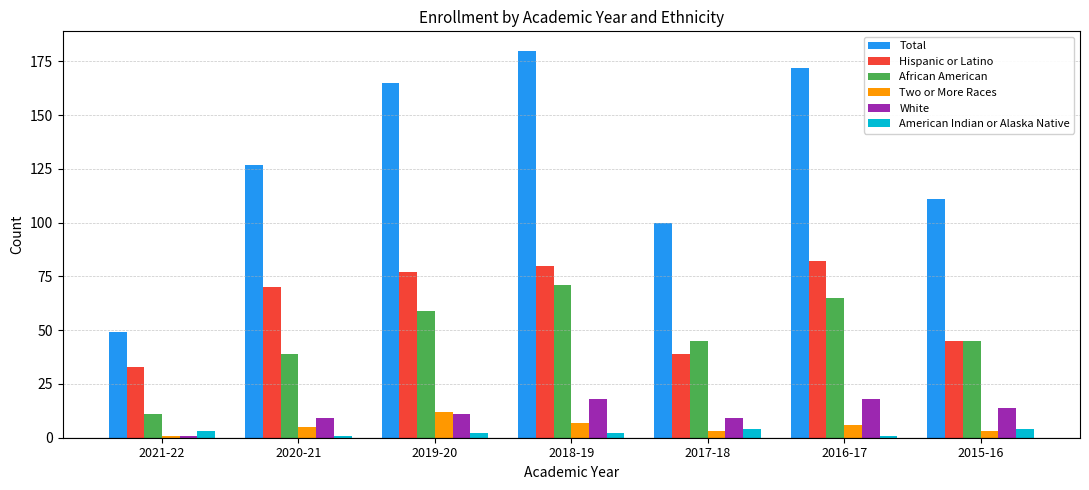

Reading left to right, transcribe all the data shown in this chart.

Total: 2021-22=49	2020-21=127	2019-20=165	2018-19=180	2017-18=100	2016-17=172	2015-16=111
Hispanic or Latino: 2021-22=33	2020-21=70	2019-20=77	2018-19=80	2017-18=39	2016-17=82	2015-16=45
African American: 2021-22=11	2020-21=39	2019-20=59	2018-19=71	2017-18=45	2016-17=65	2015-16=45
Two or More Races: 2021-22=1	2020-21=5	2019-20=12	2018-19=7	2017-18=3	2016-17=6	2015-16=3
White: 2021-22=1	2020-21=9	2019-20=11	2018-19=18	2017-18=9	2016-17=18	2015-16=14
American Indian or Alaska Native: 2021-22=3	2020-21=1	2019-20=2	2018-19=2	2017-18=4	2016-17=1	2015-16=4